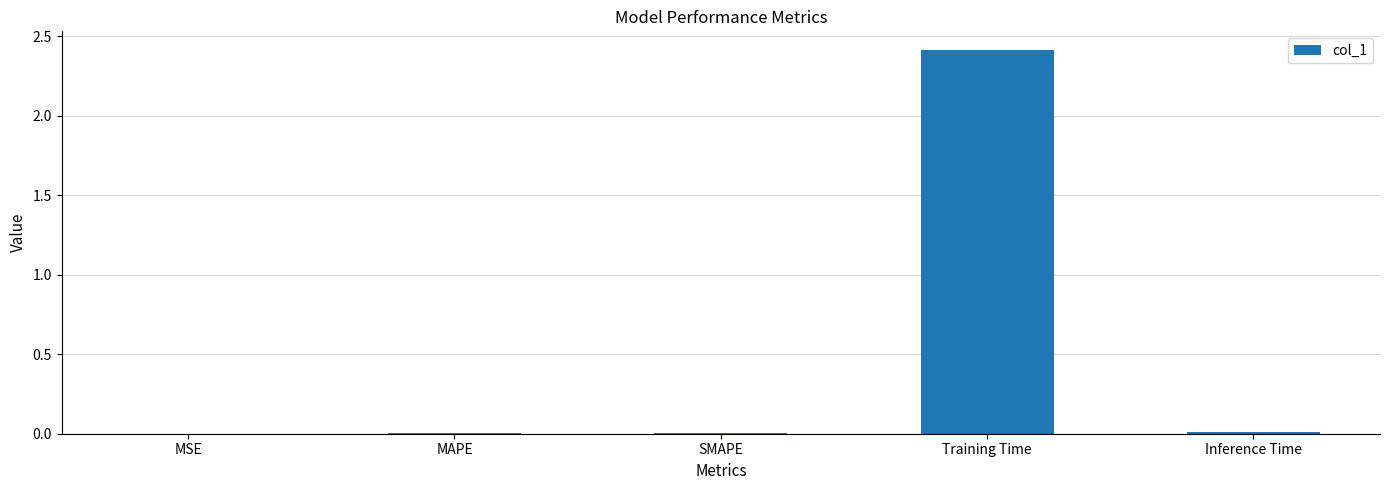

Which has a higher value, Training Time or Inference Time?

Training Time